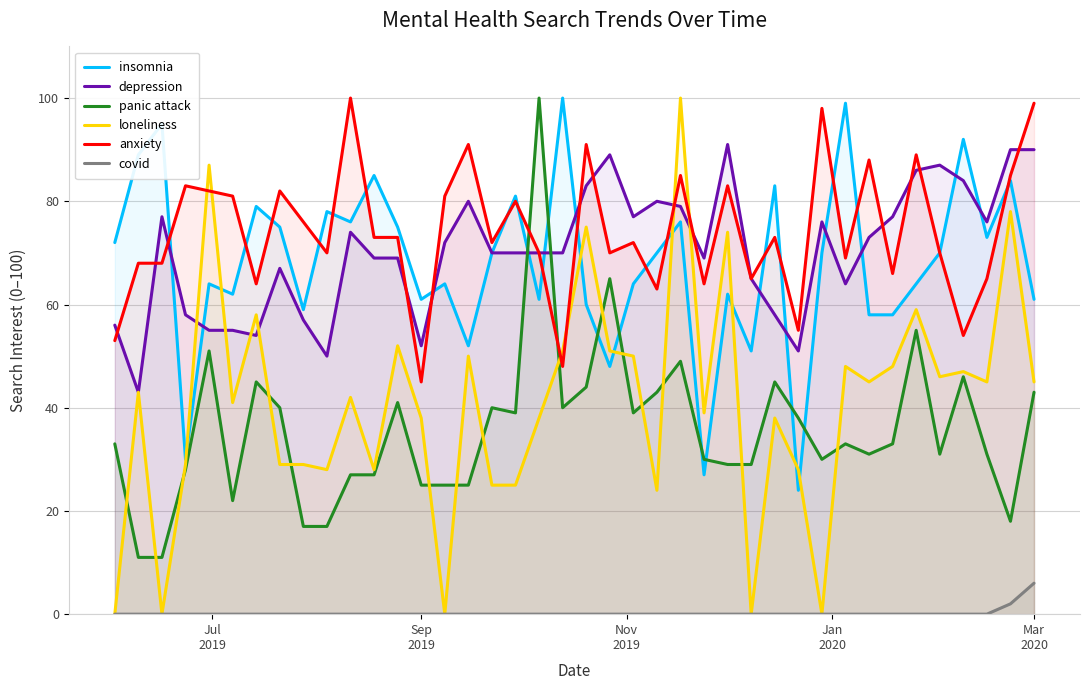

How many data points in depression are above 70?

19